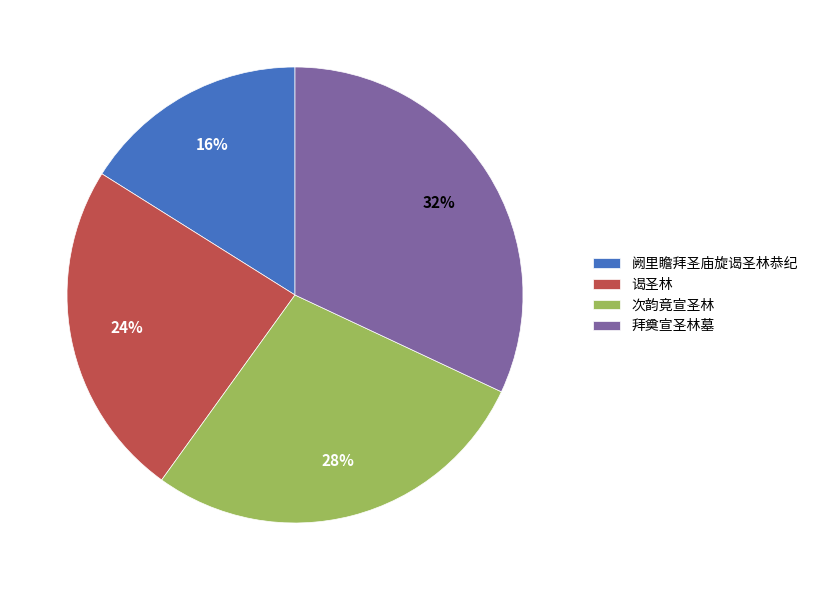

To the nearest percent, what is the difference between the 谒圣林 and 拜奠宣圣林墓 slice percentages?

8%